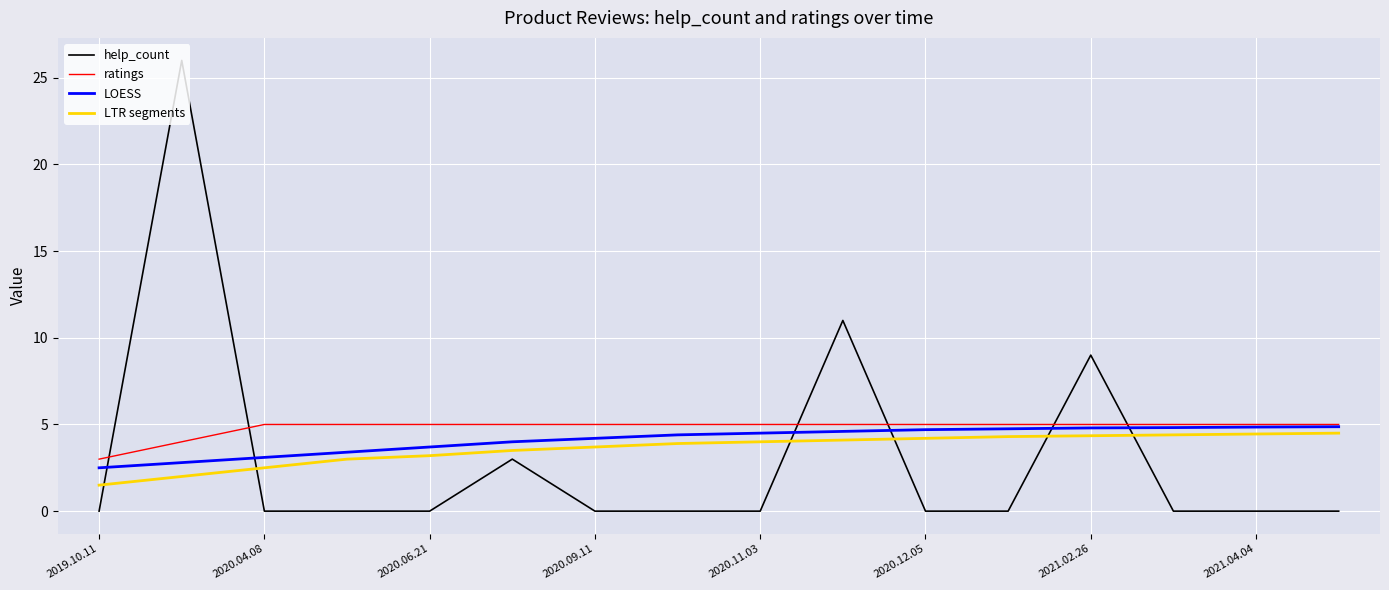

Which series has the widest spread of values?

help_count